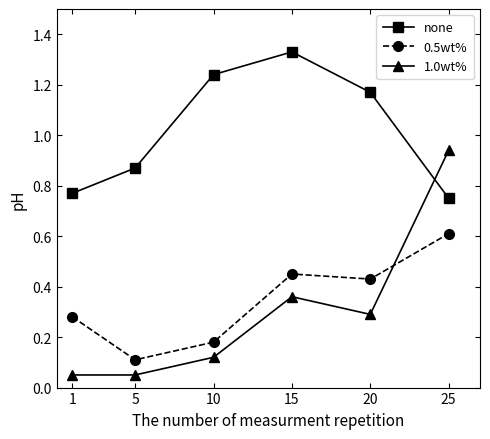

True or false: 0.5wt% and none intersect in this chart.

False